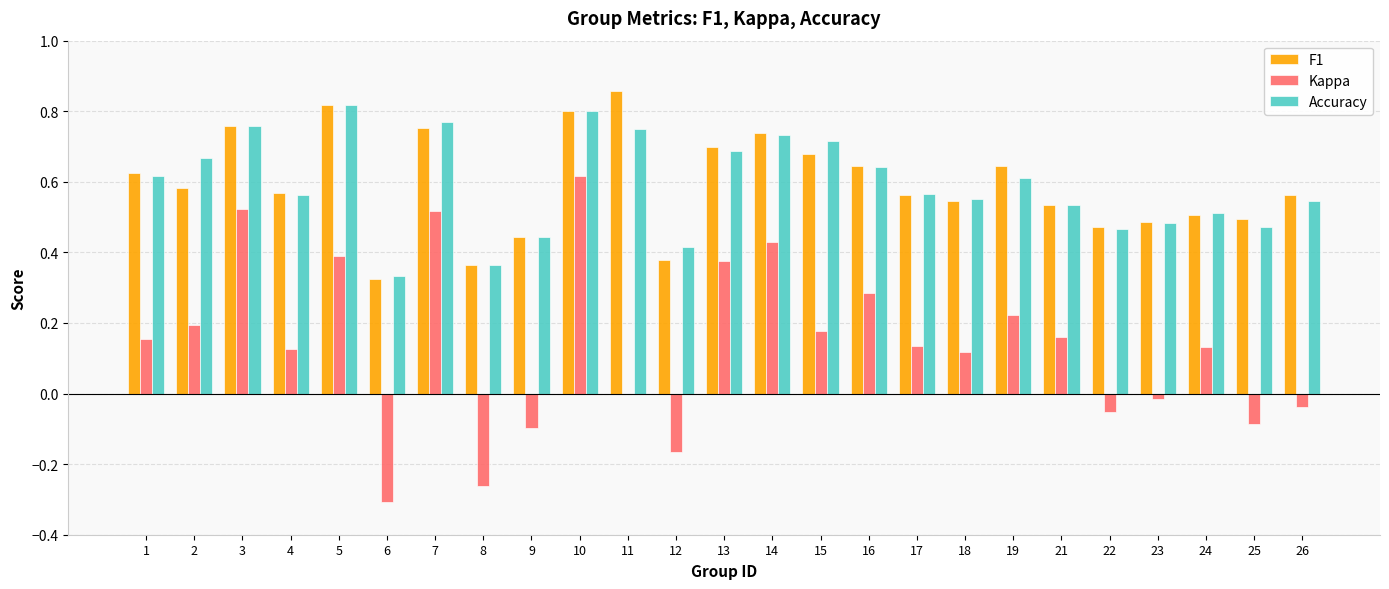

What is the sum of the Accuracy values at 18 and 22?

1.0